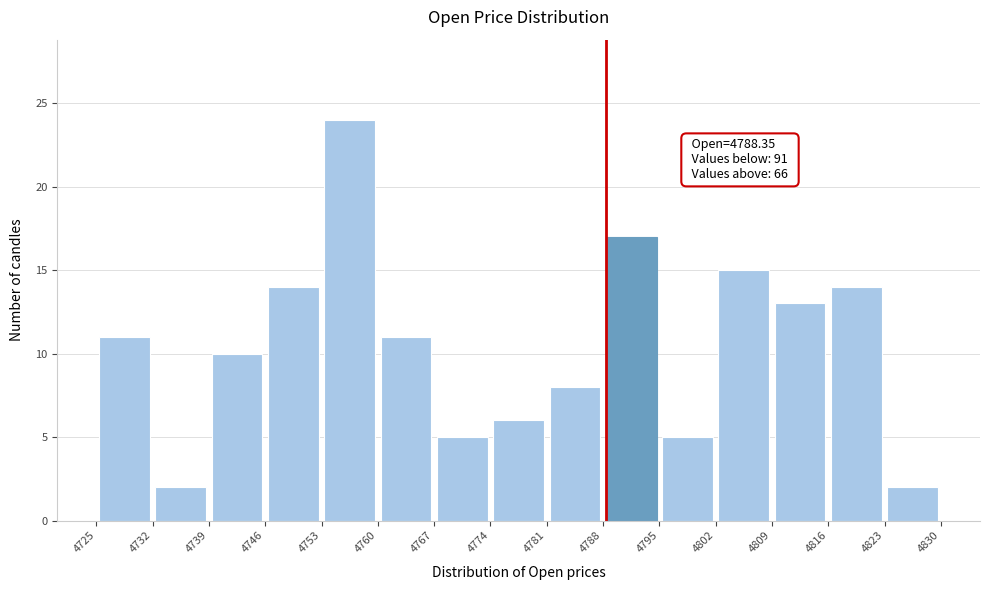

Which range on the x-axis has the tallest bar?

4753 to 4760